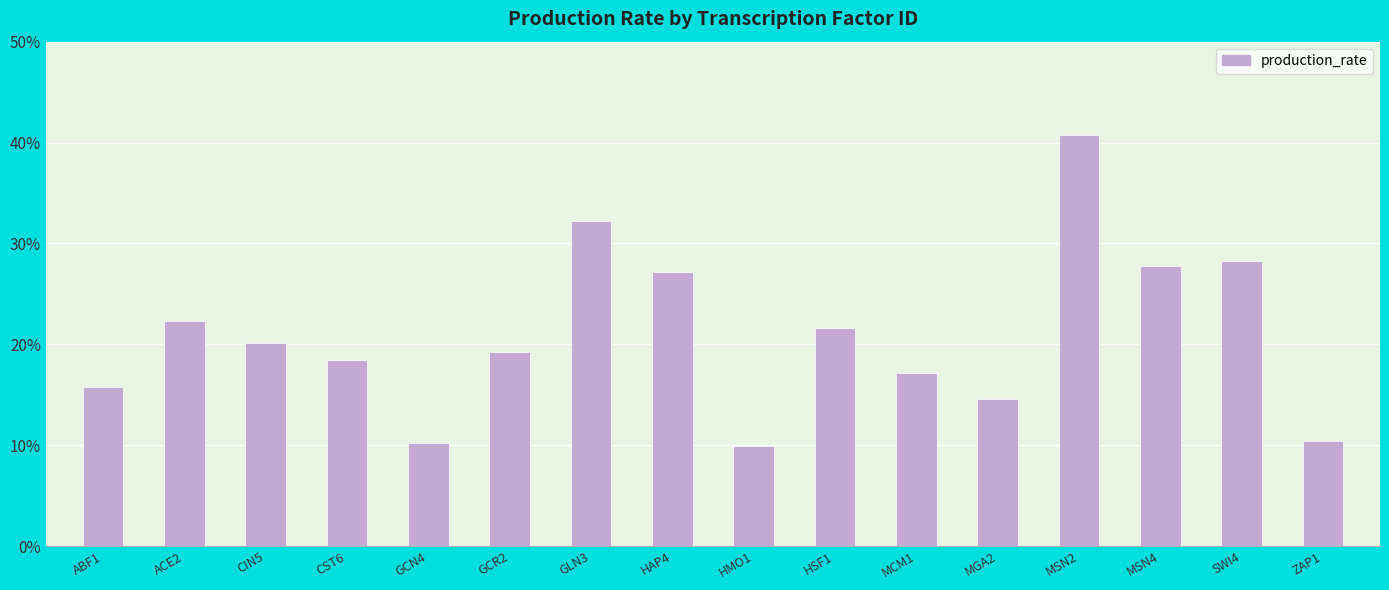

True or false: the data shows 0.3 at HAP4.

True